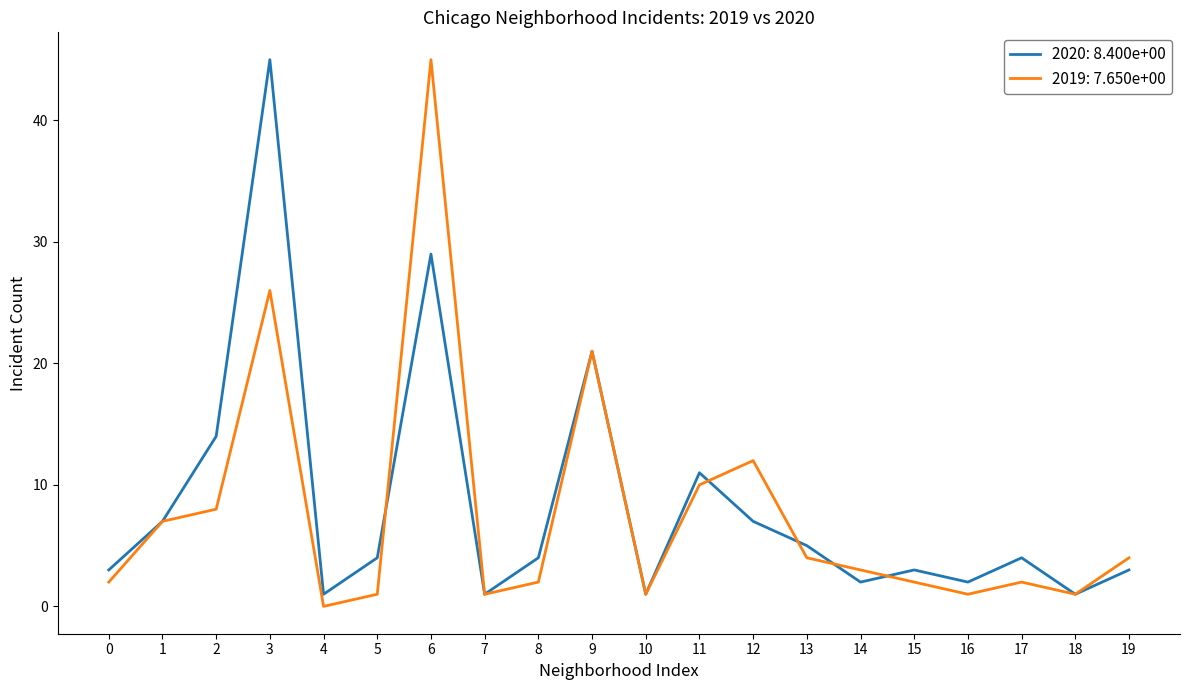

At which category does the chart reach its minimum across all series?

4